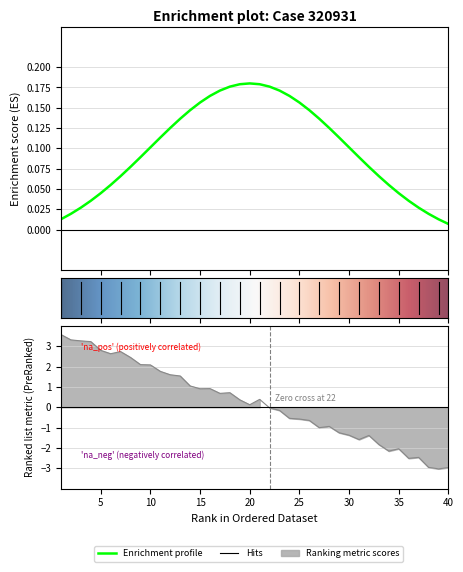

Rank the categories by value from highest to lowest.

1, 2, 3, 4, 5, 7, 6, 8, 9, 10, 11, 12, 13, 14, 16, 15, 18, 17, 21, 19, 20, 22, 23, 24, 25, 26, 28, 27, 29, 30, 32, 31, 33, 35, 34, 37, 36, 38, 40, 39